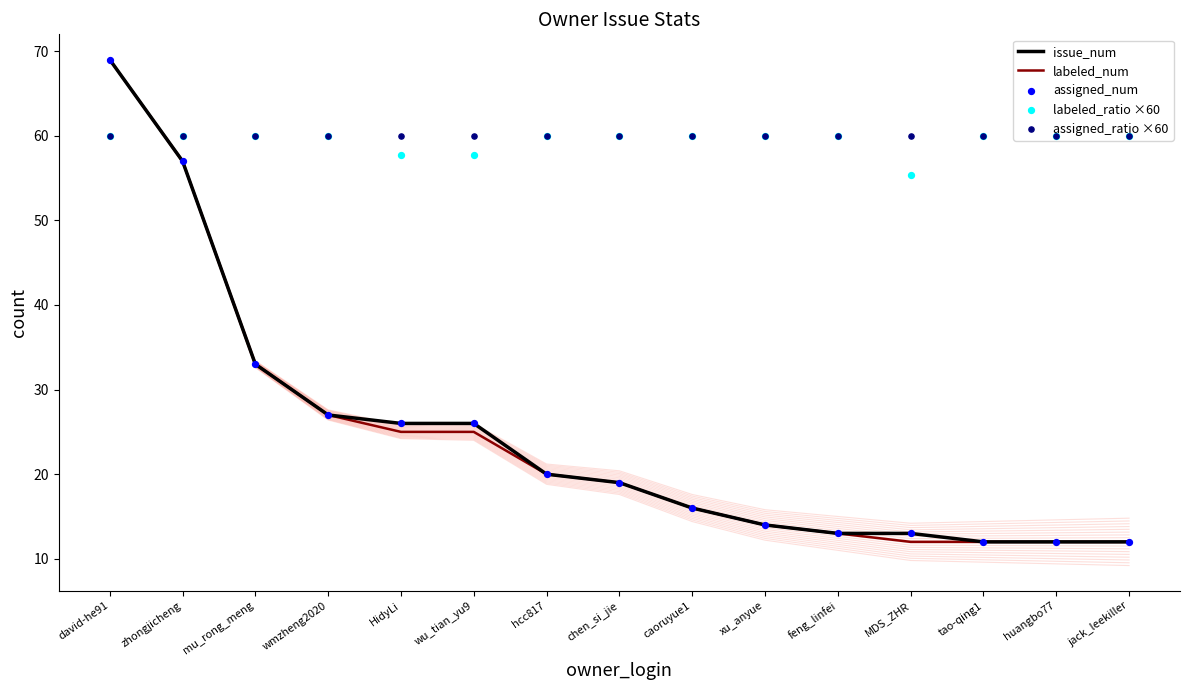

What are all the series names shown in the legend?

issue_num, labeled_num, assigned_num, labeled_ratio ×60, assigned_ratio ×60